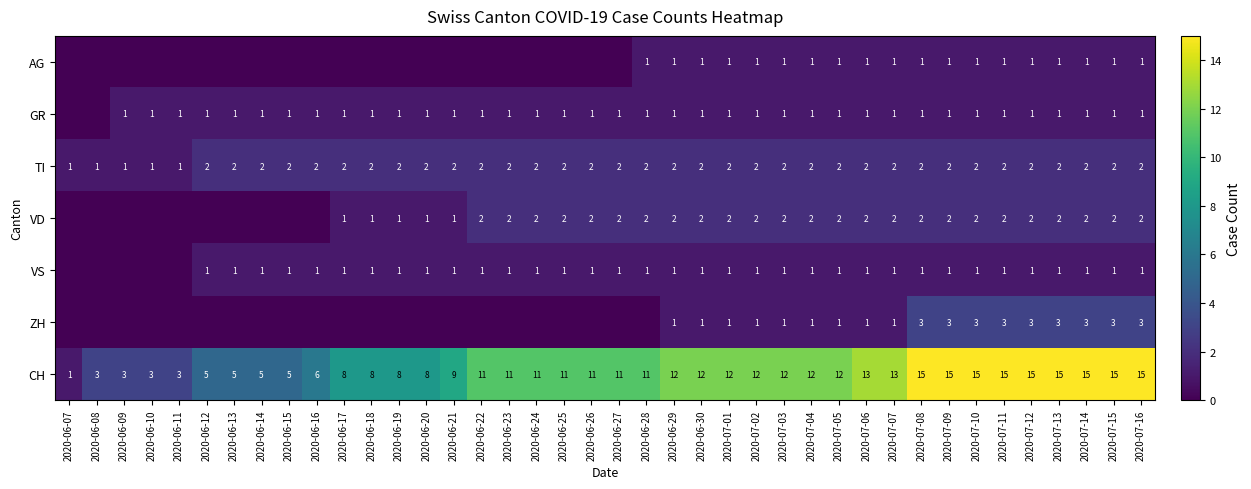

Count the number of data series in this chart.

7